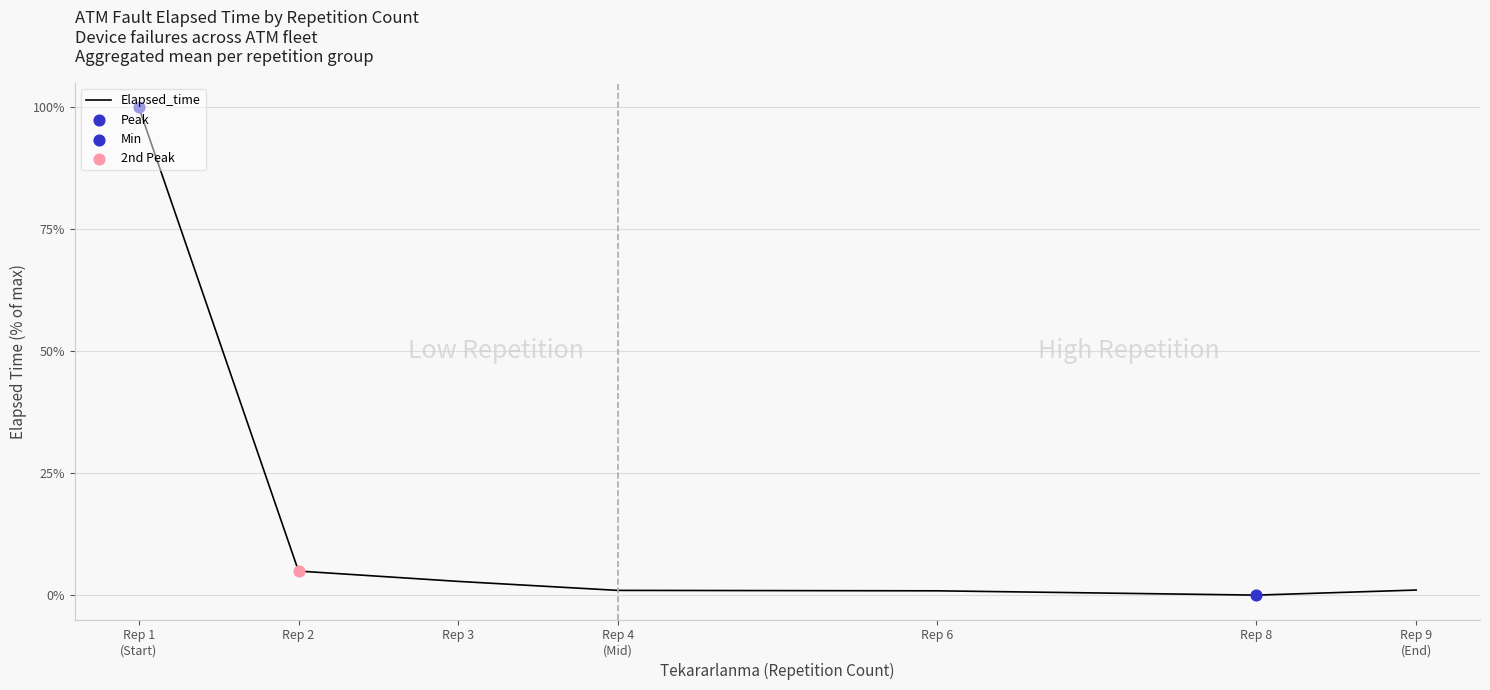

True or false: the data shows 2.9 at Rep 3.

True